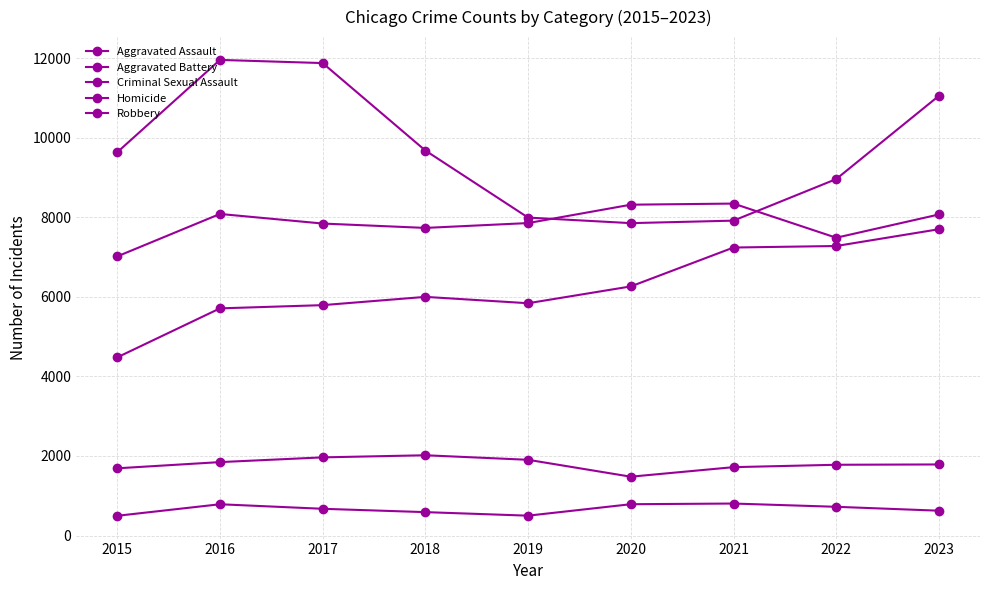

Is this an area chart (filled region under the line)?

No